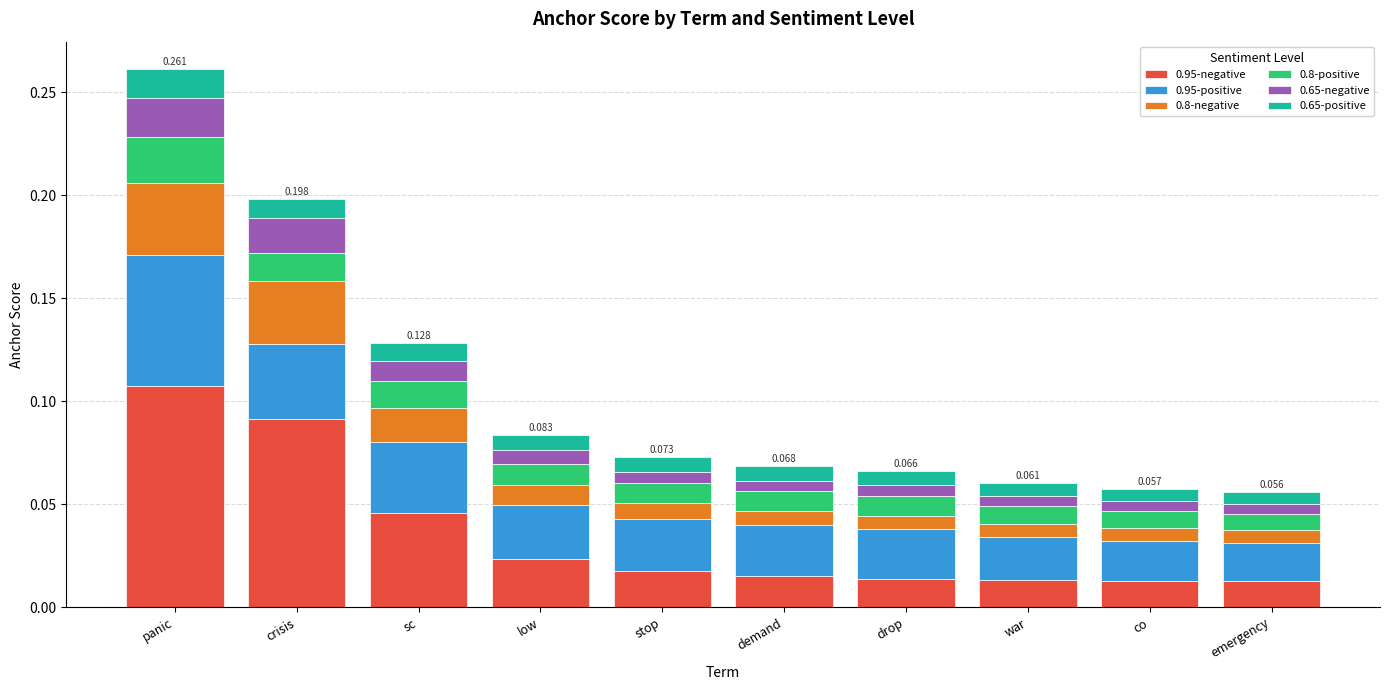

At which label does 0.95-negative reach its peak?

panic